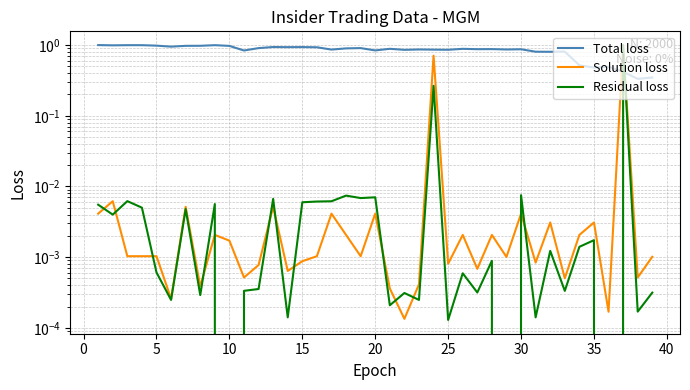

Which series has the largest total across all categories?

Total loss